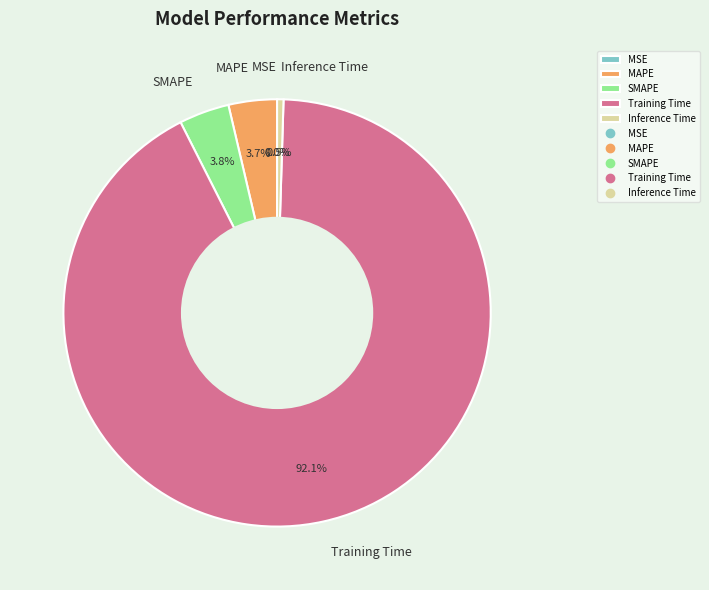

Does Inference Time represent more than half of the total?

No